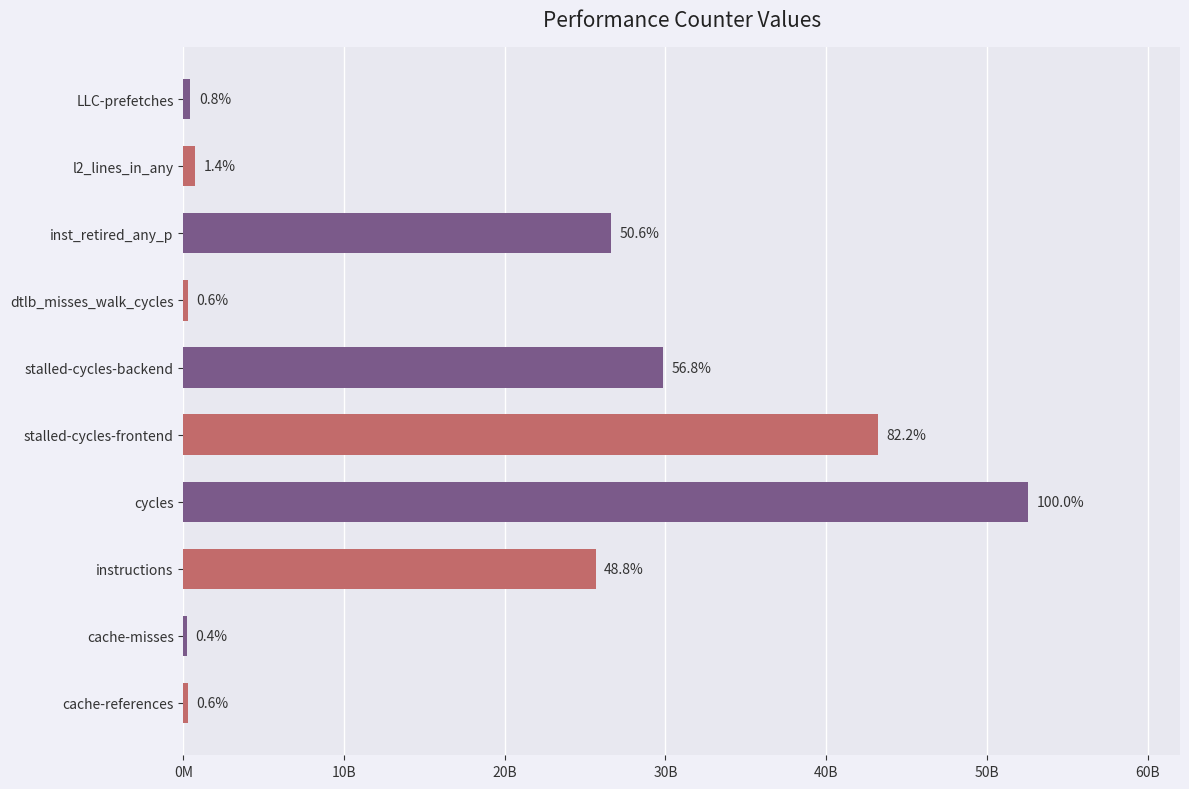

Does the chart contain any negative values?

No